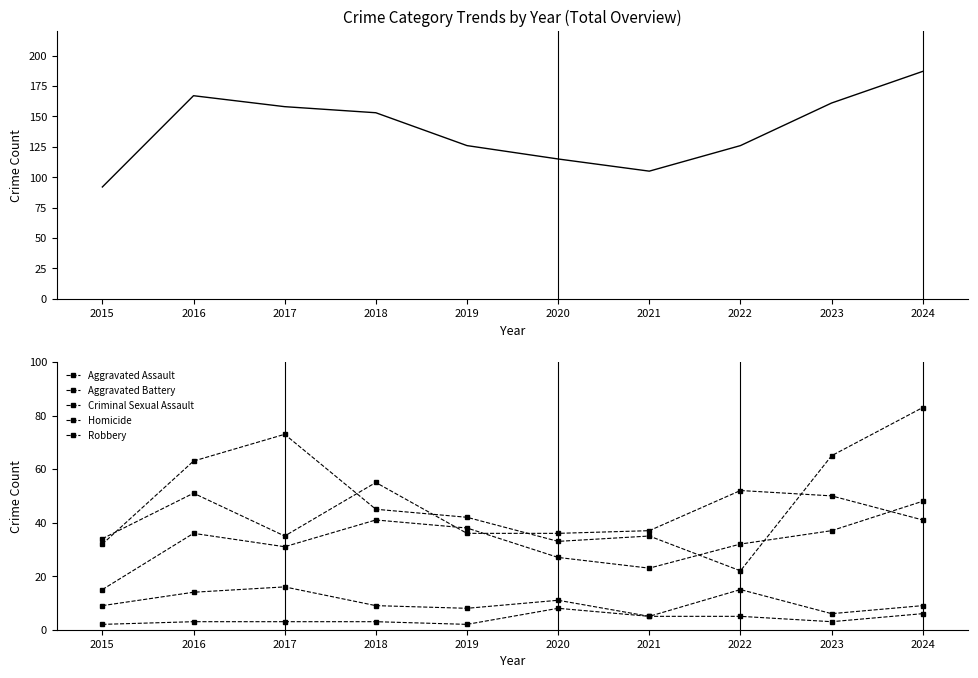

Is the value of Total at 2016 greater than the value of Homicide at 2018?

Yes